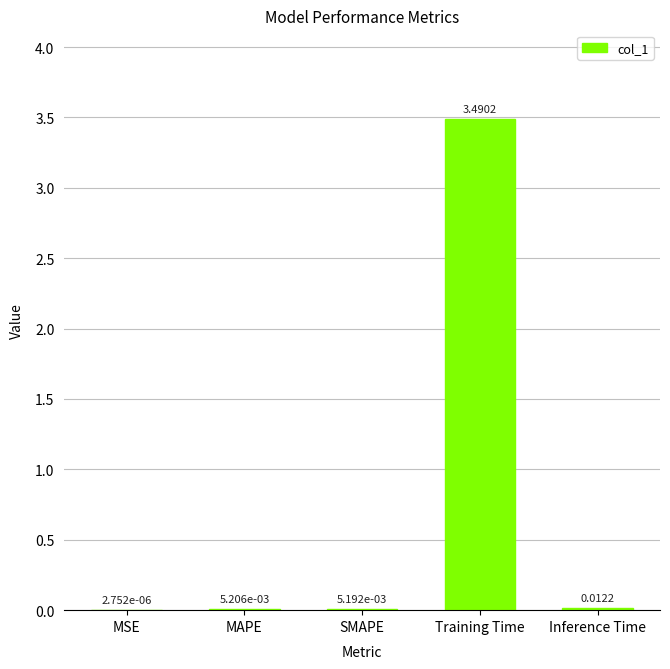

Between Inference Time and SMAPE, which is larger?

Inference Time